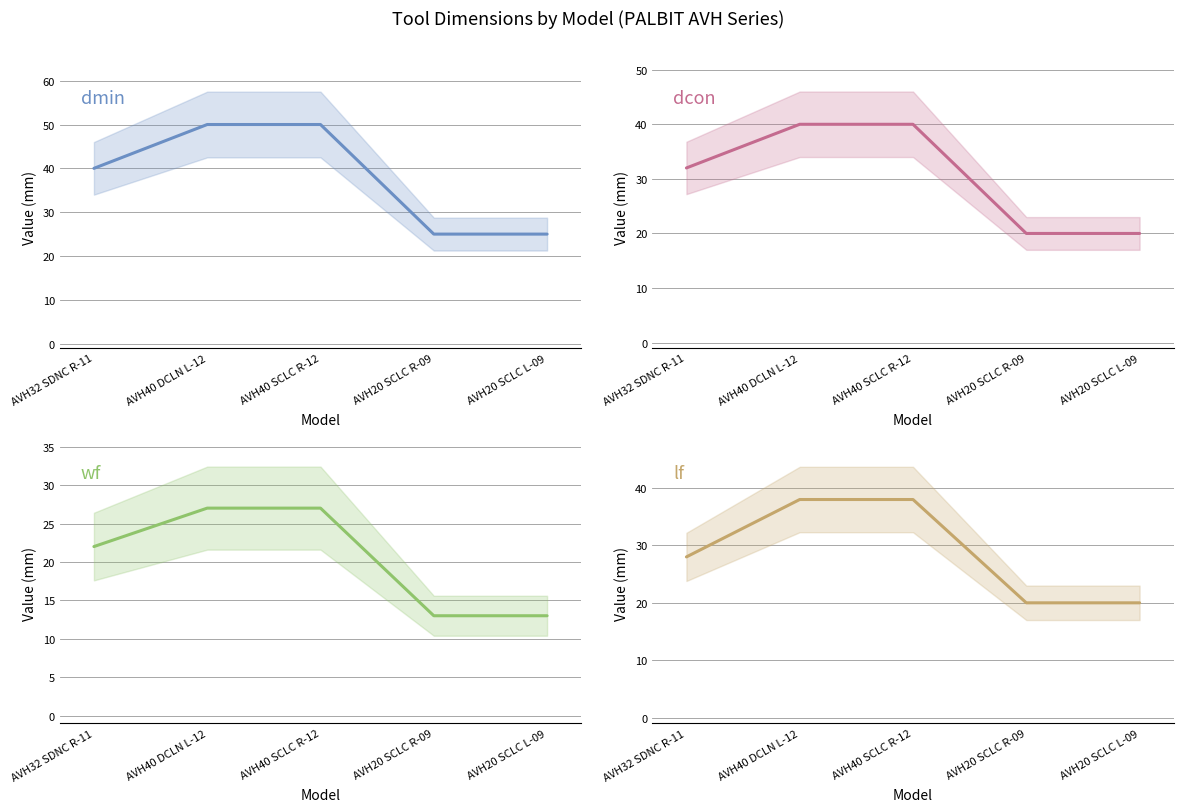

What is the label of the 4th point from the right?

AVH40 DCLN L-12